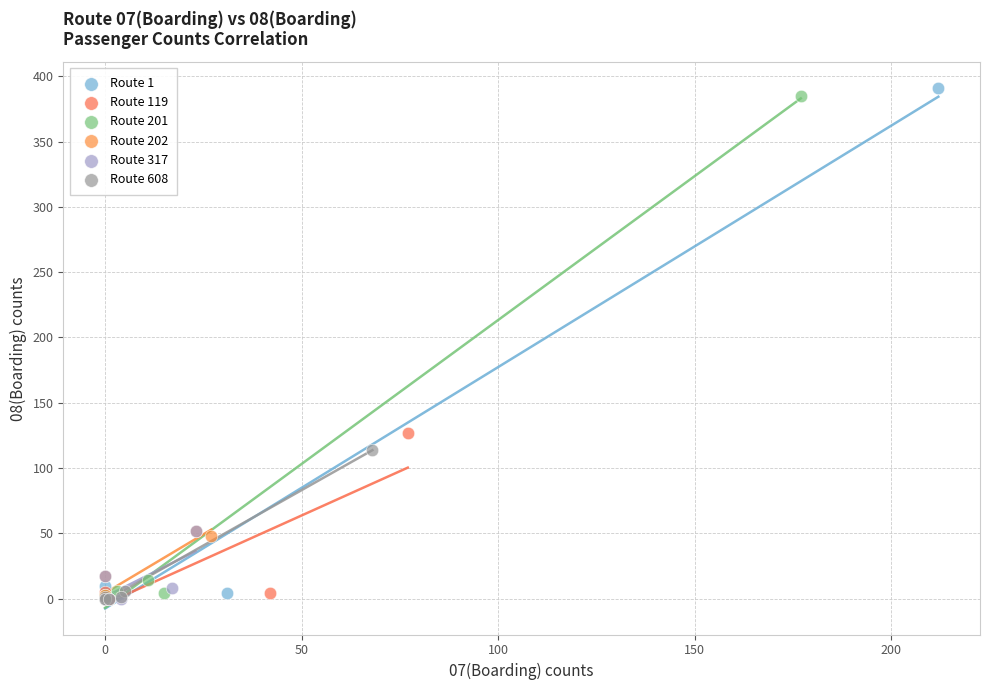

Which series has the widest spread of Y values?

Route 1